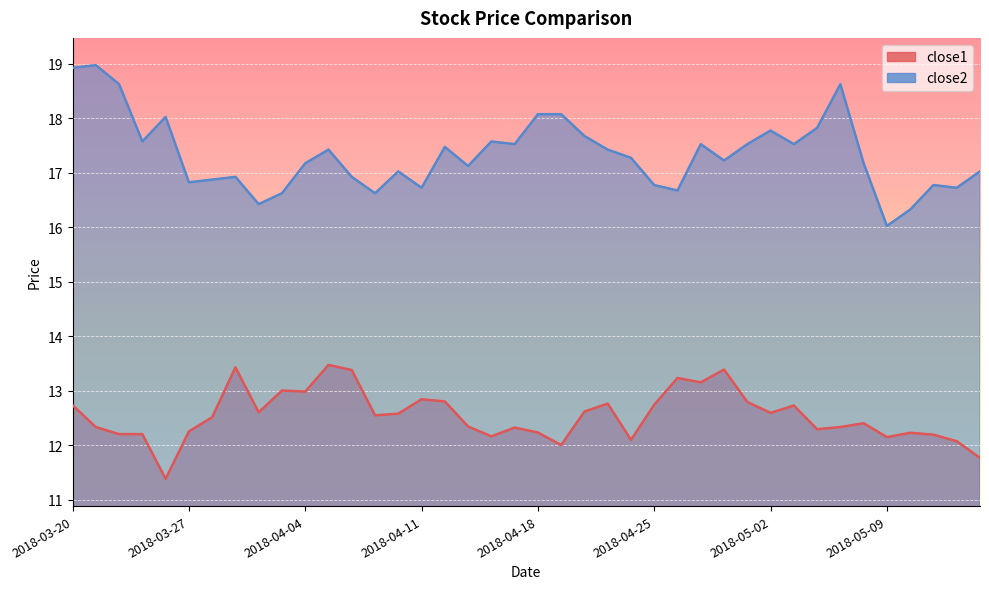

At which category does the chart reach its peak across all series?

2018-03-21